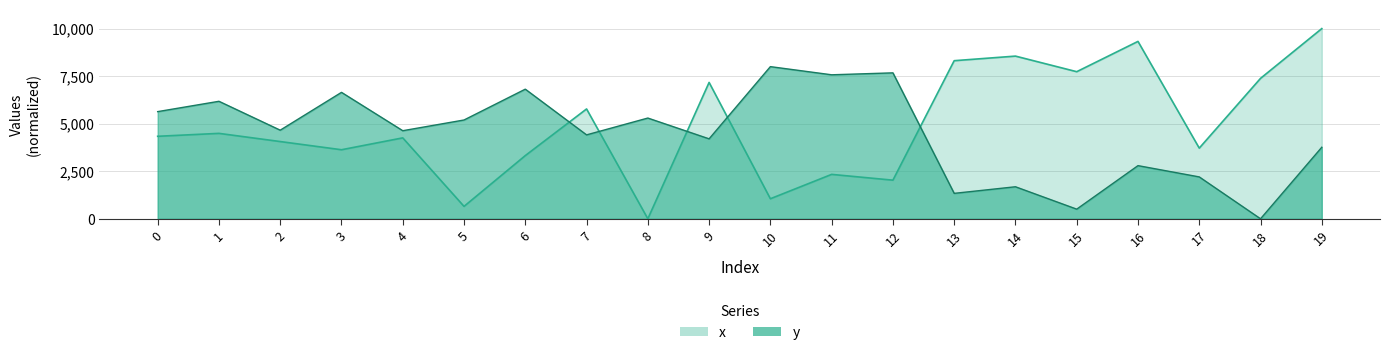

How many times do x and y cross each other?

5